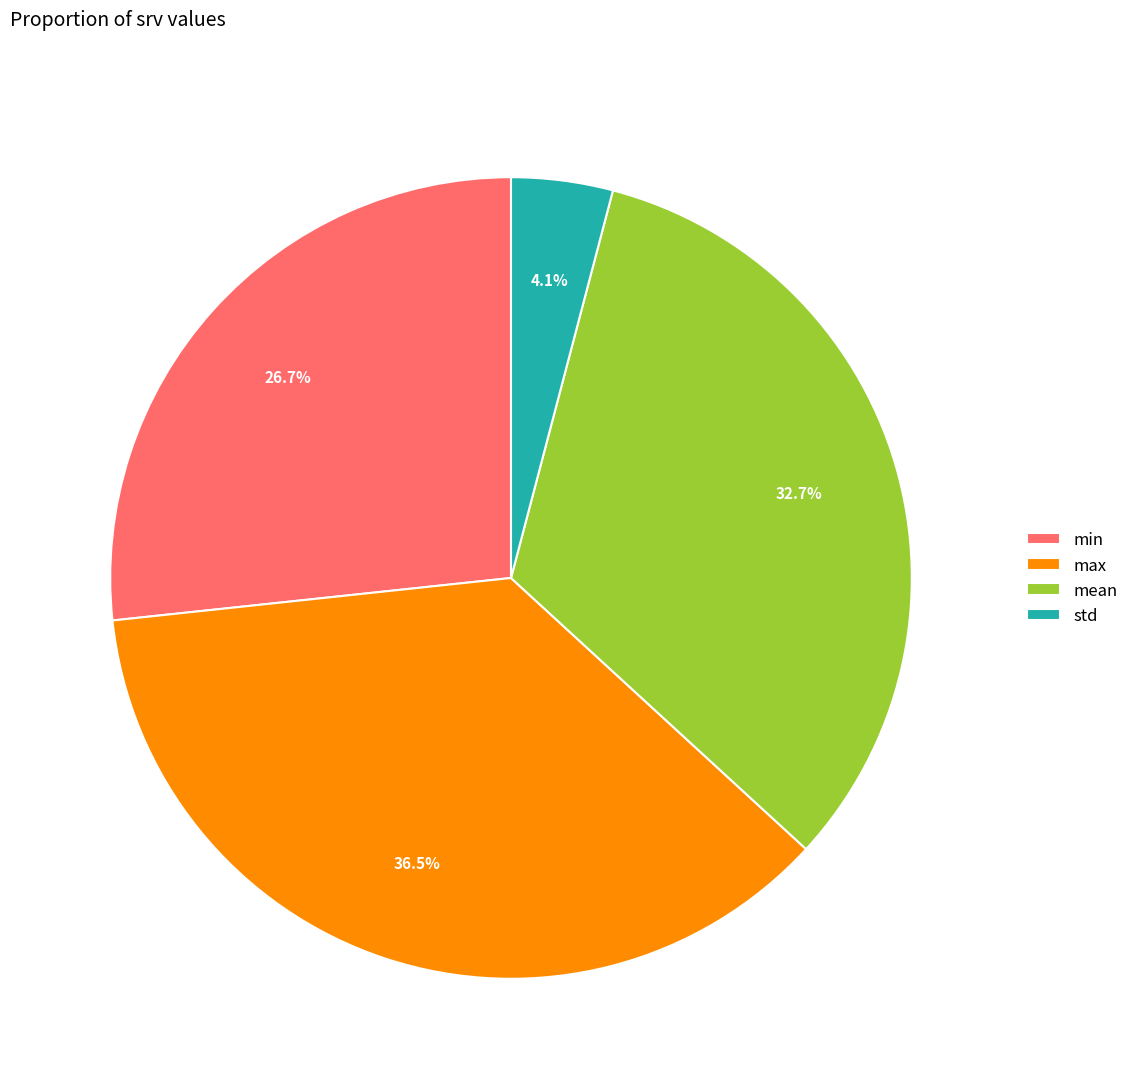

Which has a higher value, max or min?

max